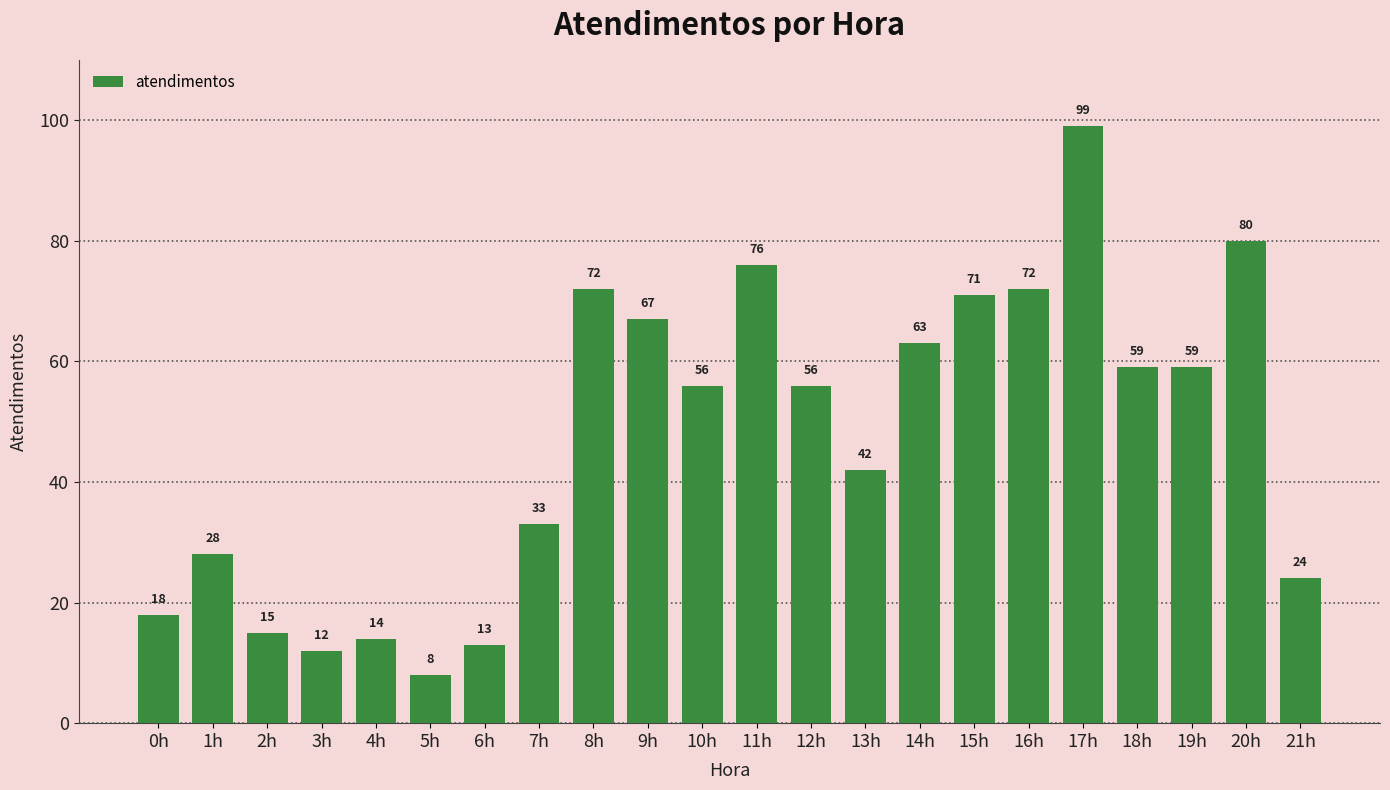

The value at 19h is 59. True or false?

True